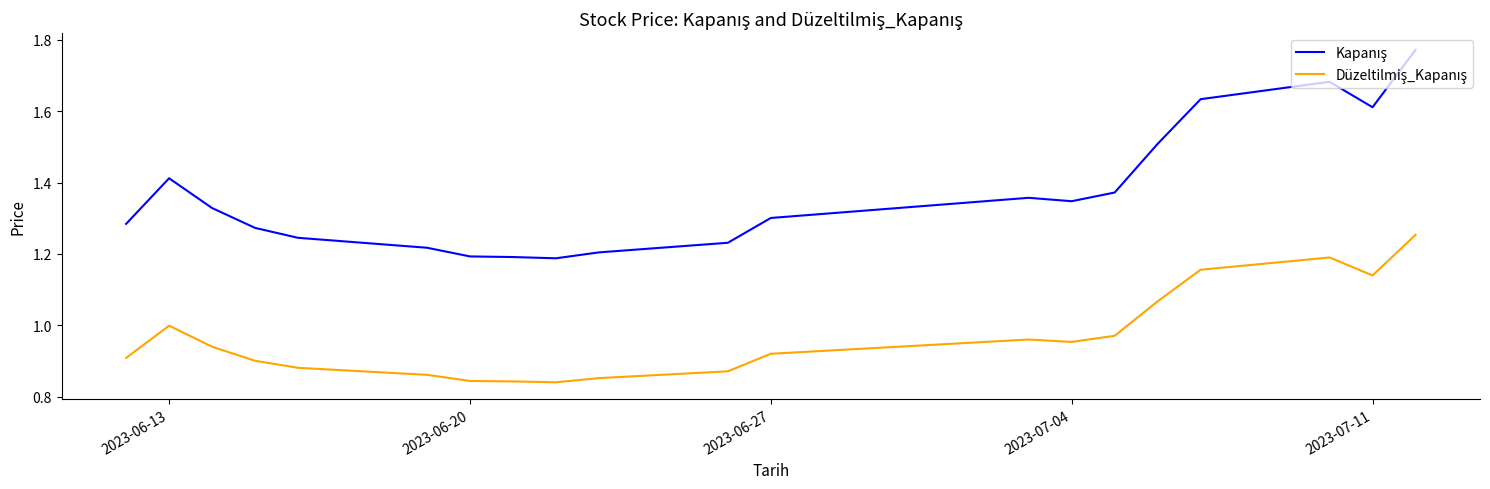

How many lines are shown in the chart?

2